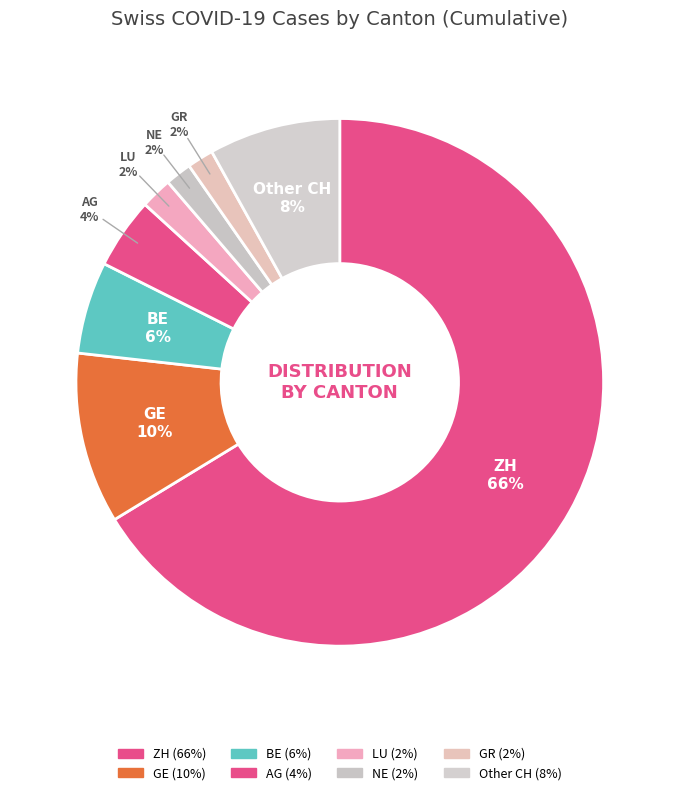

How many slices are in this pie chart?

8